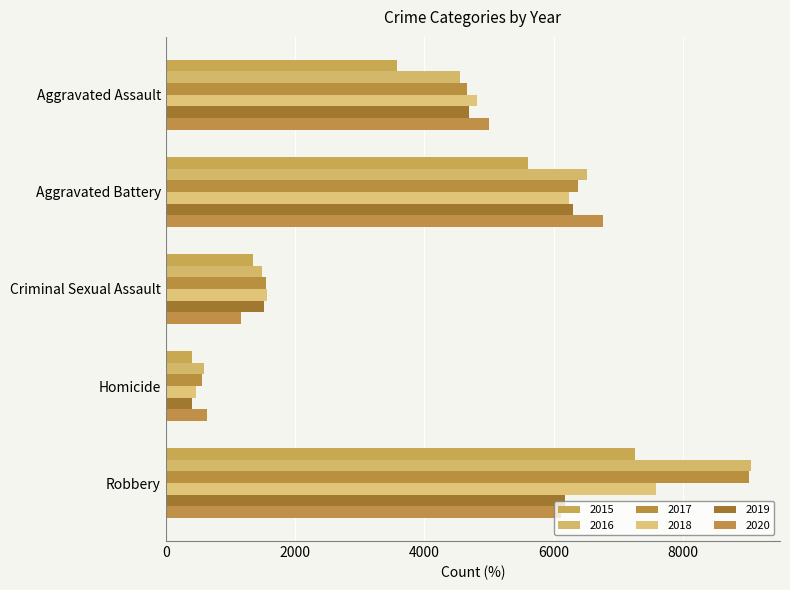

Reading right to left, what are all the values shown in this chart?

2015: 7264	407	1356	5612	3574
2016: 9051	596	1486	6515	4549
2017: 9018	565	1556	6374	4662
2018: 7585	473	1567	6246	4820
2019: 6184	413	1519	6298	4688
2020: 6115	631	1170	6762	5005